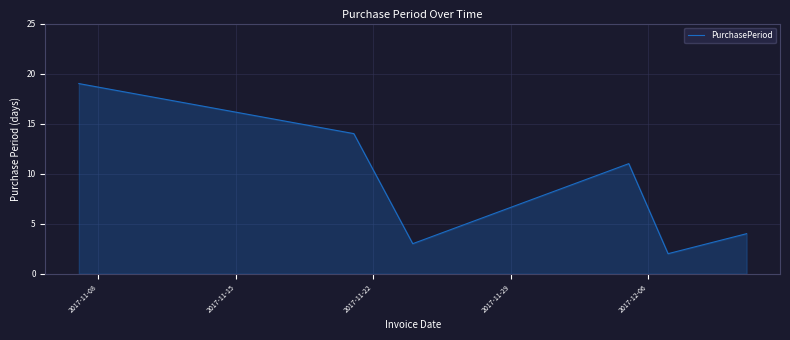

How many interior local peaks (higher than both neighbors) does the data have?

1